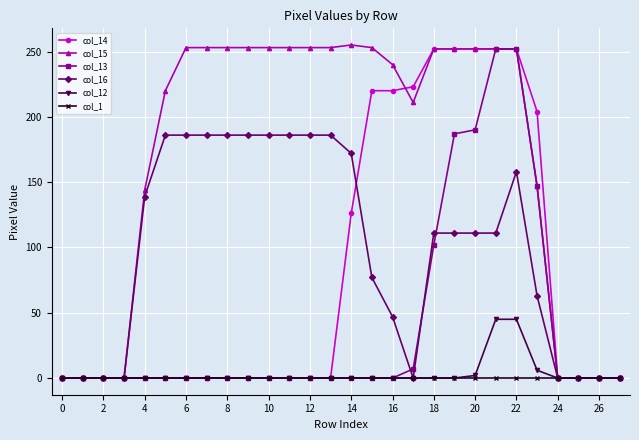

What is the maximum value for col_14?

252